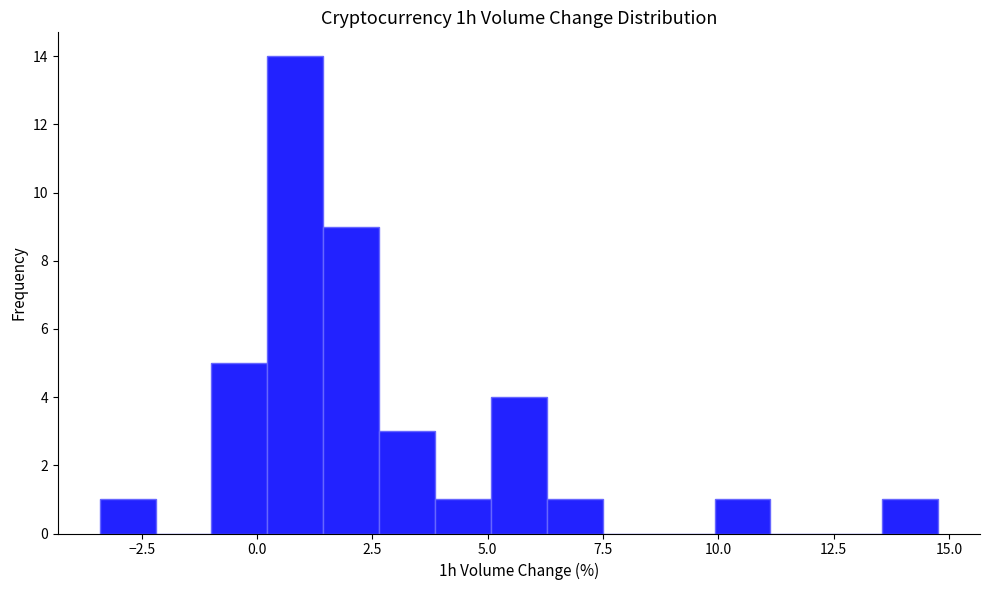

Read against the x-axis, roughly where is the centre of the tallest bar?

1.0